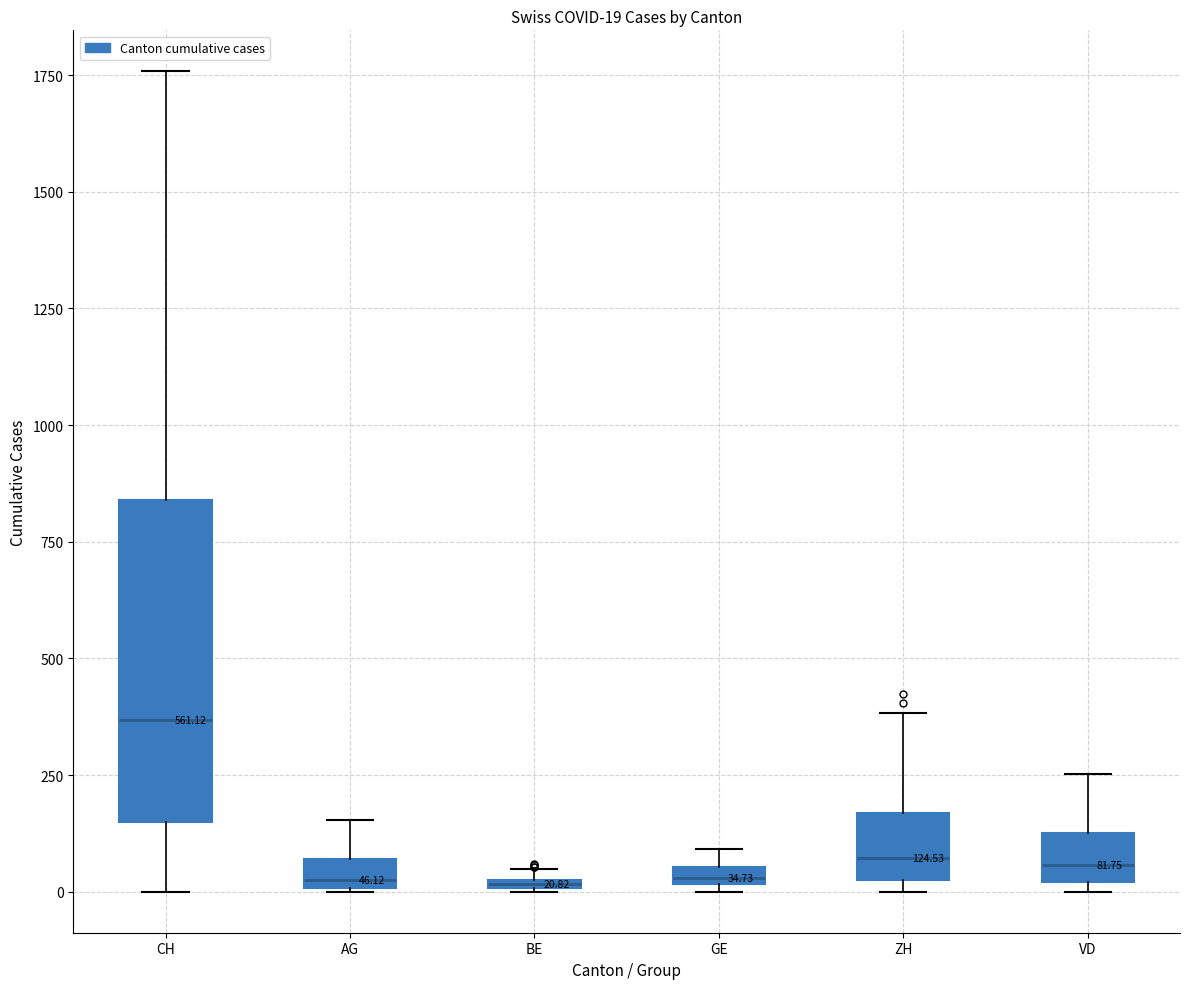

Which box is the tallest, from its lower edge to its upper edge?

CH